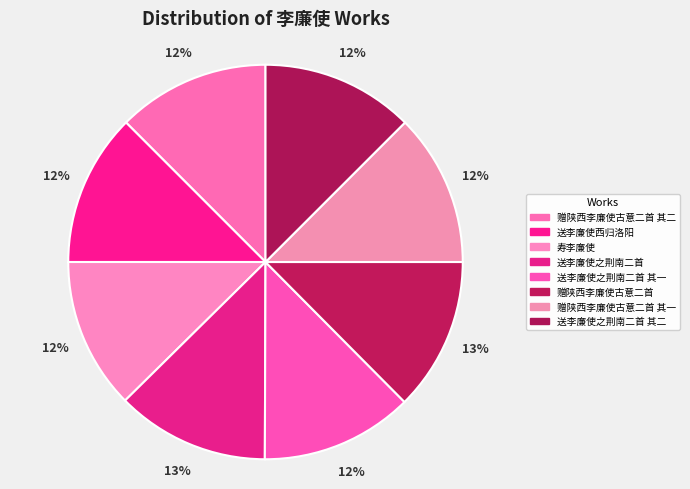

Does 送李廉使西归洛阳 represent more than half of the total?

No